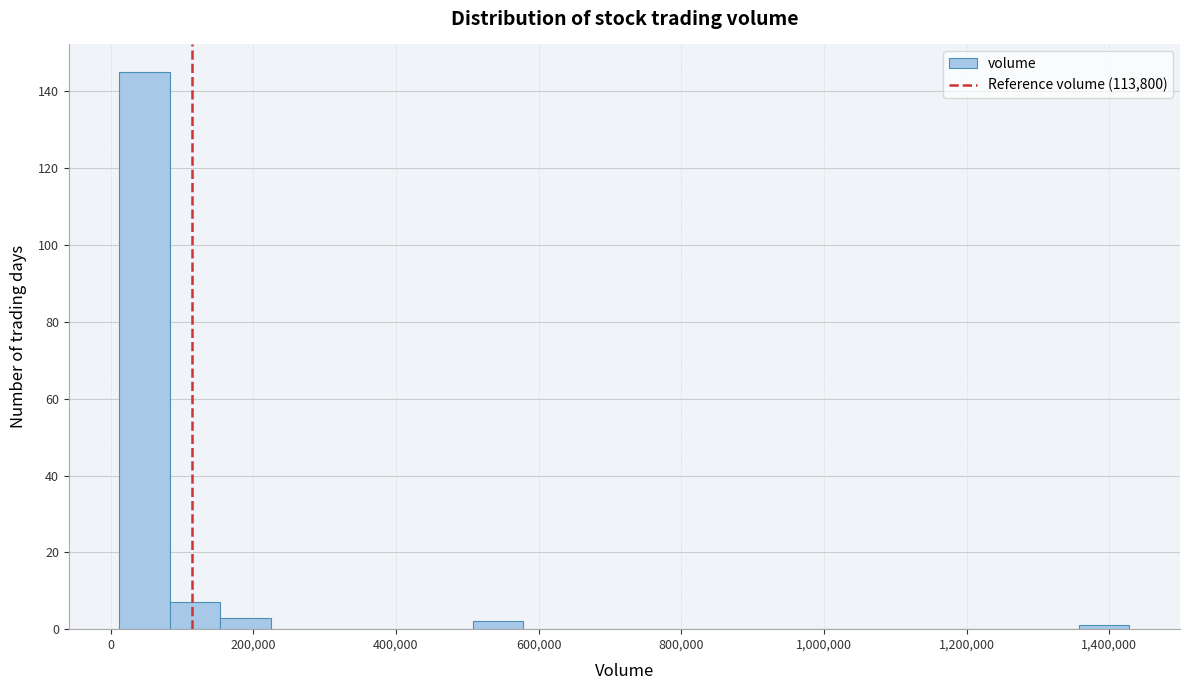

Around what value on the x-axis is the tallest bar? Give the approximate position of its centre, as read against the axis.

40000